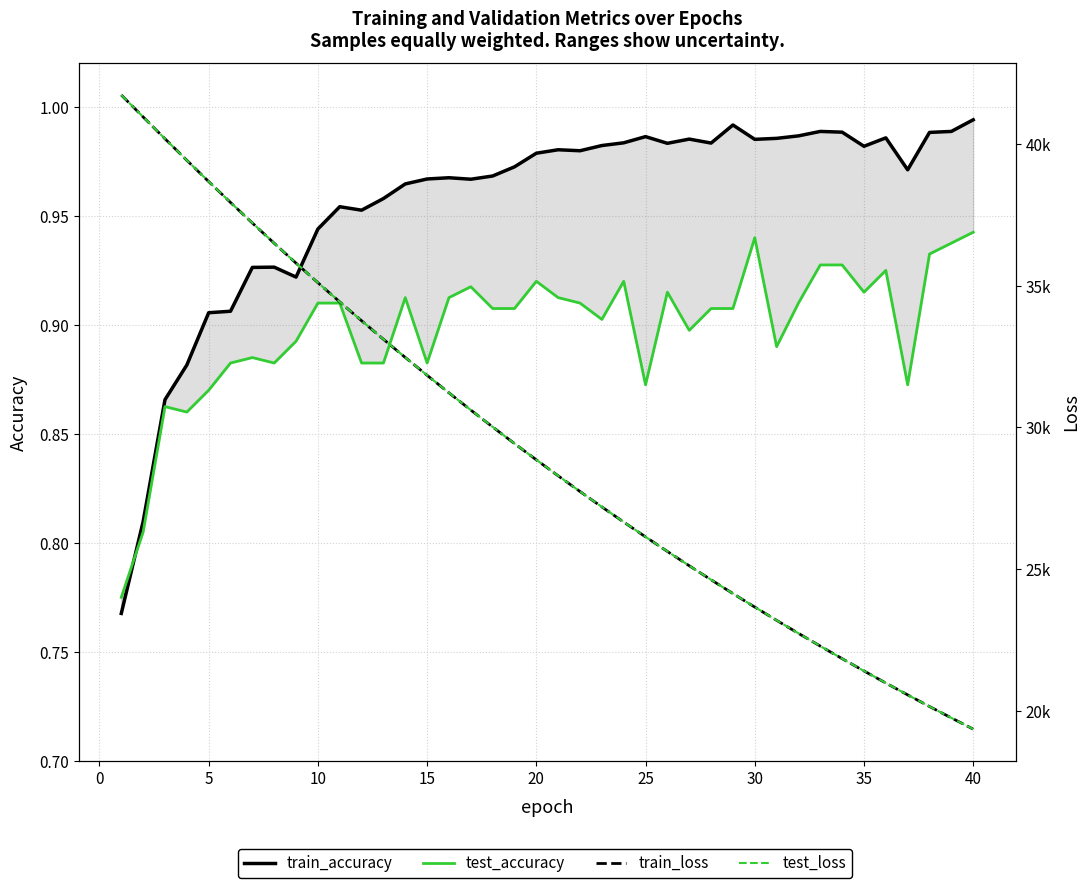

What is the greatest value displayed?

41732.3